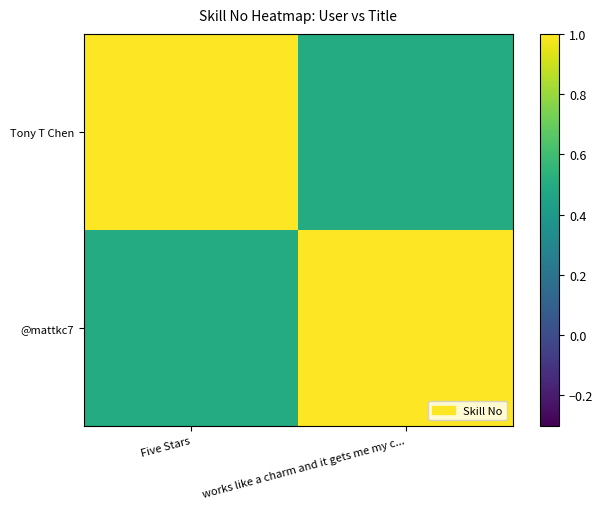

Reading right to left, list all the values displayed in this chart.

Tony T Chen: works like a charm and it gets me my c...=0.5	Five Stars=1.0
@mattkc7: works like a charm and it gets me my c...=1.0	Five Stars=0.5